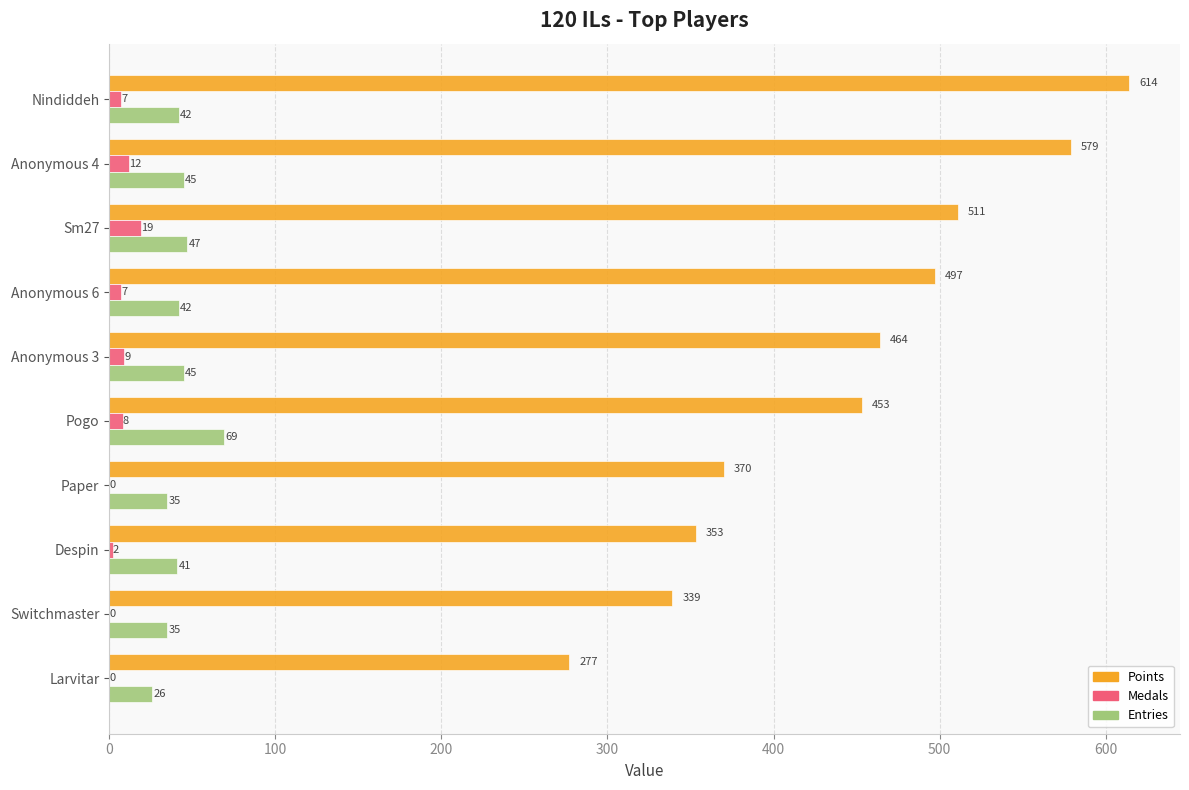

Read the Medals value at Nindiddeh, to the nearest 5.

5